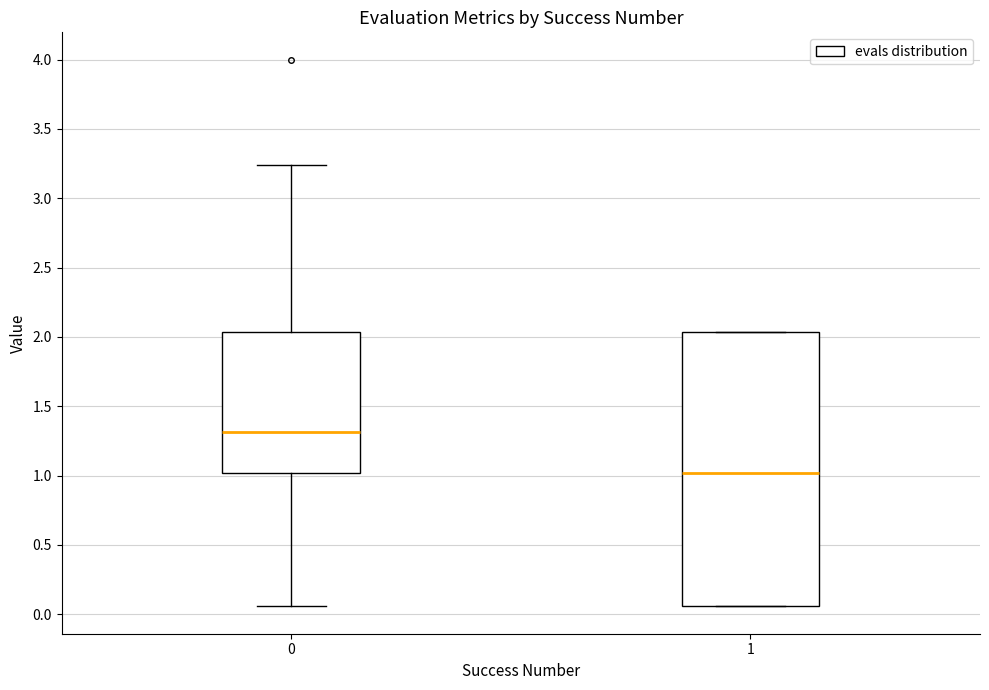

Reading left to right, transcribe this box plot: for each box, give where its median line is, the range the box spans, and where its two whiskers end, as read against the y-axis. The values are not printed on the chart, so give them approximately, as read against the axis.

0: median 1.30, box 1.00 to 2.05, whiskers 0.05 to 3.25
1: median 1.00, box 0.05 to 2.05, whiskers 0.05 to 2.05